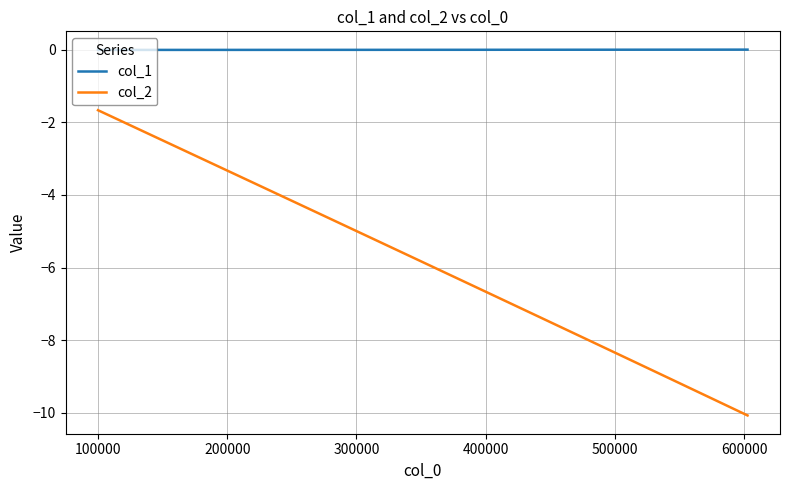

True or false: col_2 and col_1 cross at least once.

False